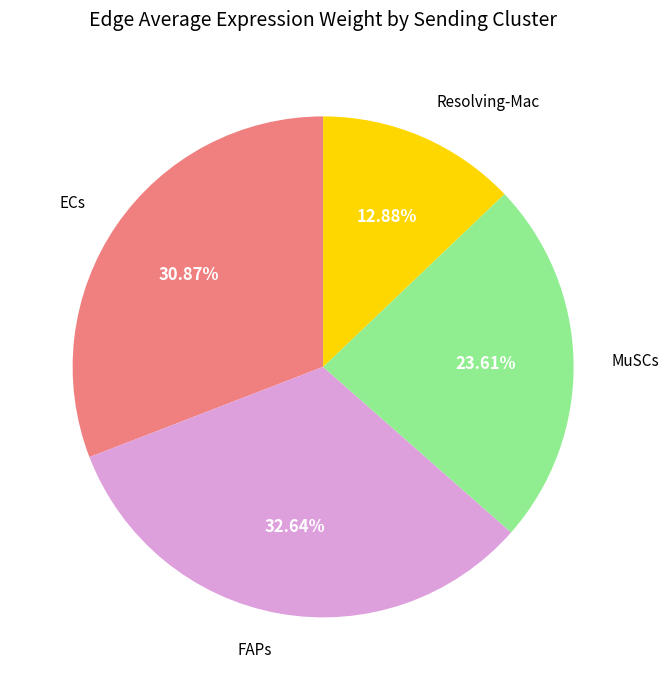

Is there any slice that represents more than half of the pie?

No